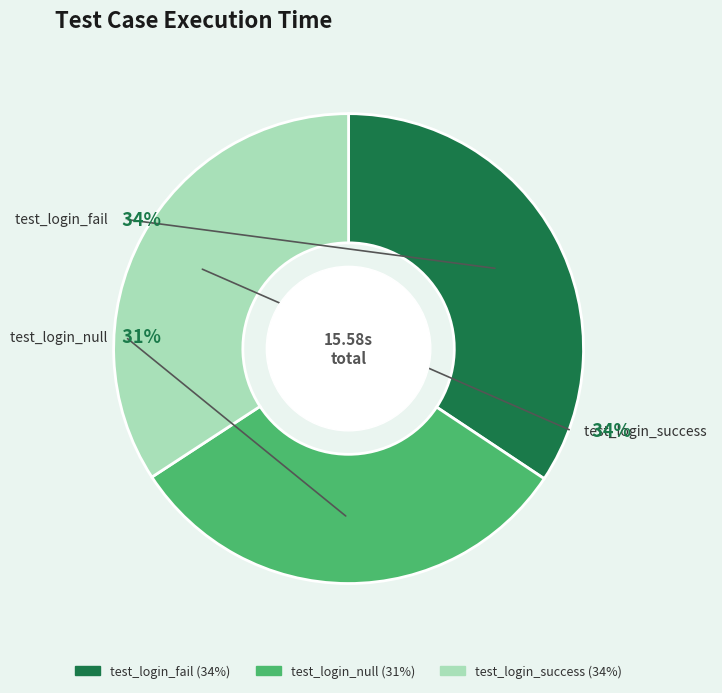

To the nearest percent, what is the combined percentage of test_login_success and test_login_null?

66%